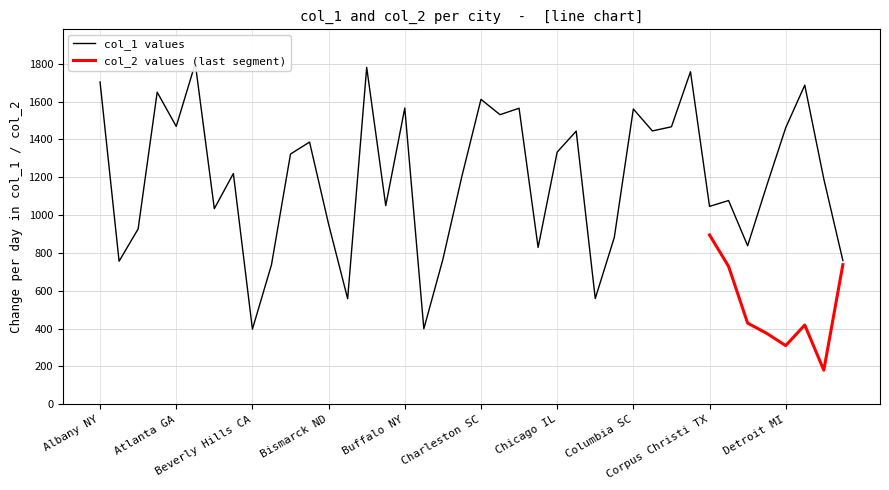

Reading left to right, list all the values displayed in this chart.

1704	756	927	1650	1469	1802	1034	1220	397	737	1323	1386	952	558	1781	1050	1566	399	766	1206	1612	1531	1565	829	1333	1444	559	882	1561	1445	1467	1758	1046	1077	838	1155	1462	1687	1191	760